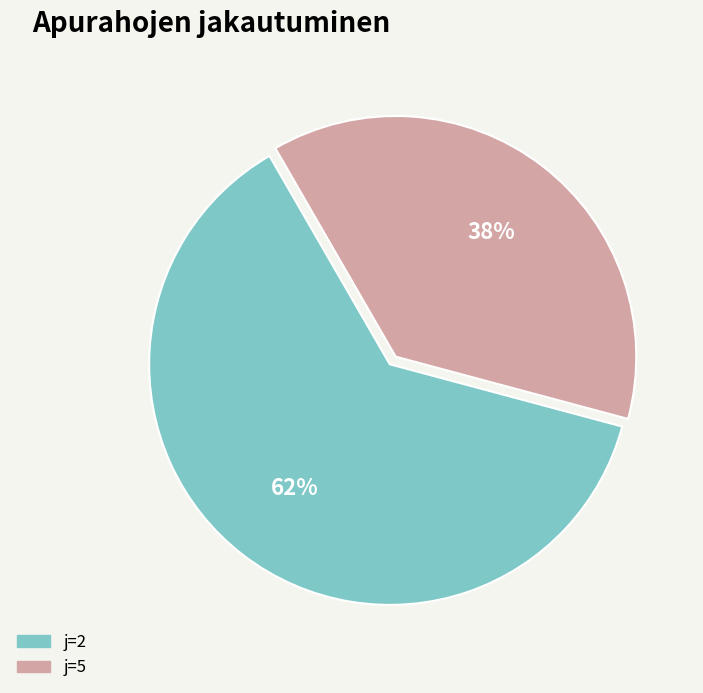

To the nearest percent, what is the combined percentage of j=2 and j=5?

100%